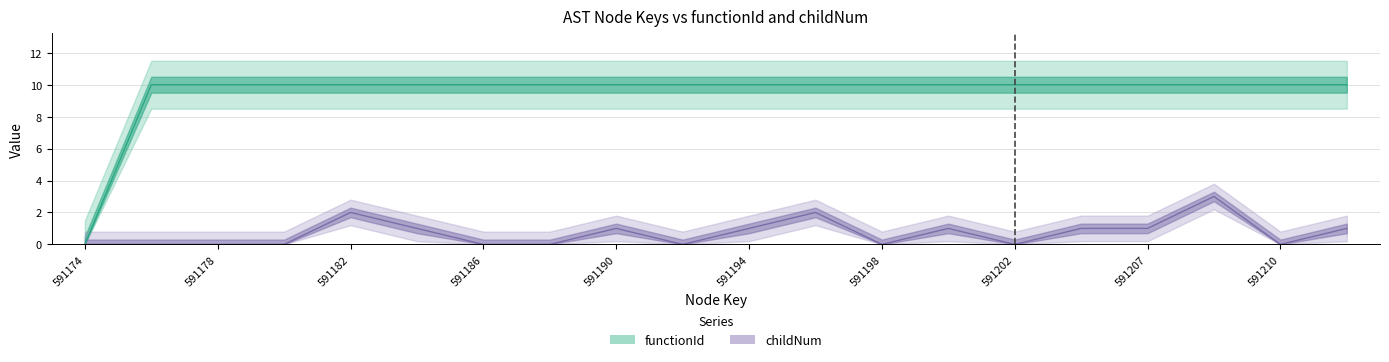

Read the functionId value at 591210, to the nearest 10.

10